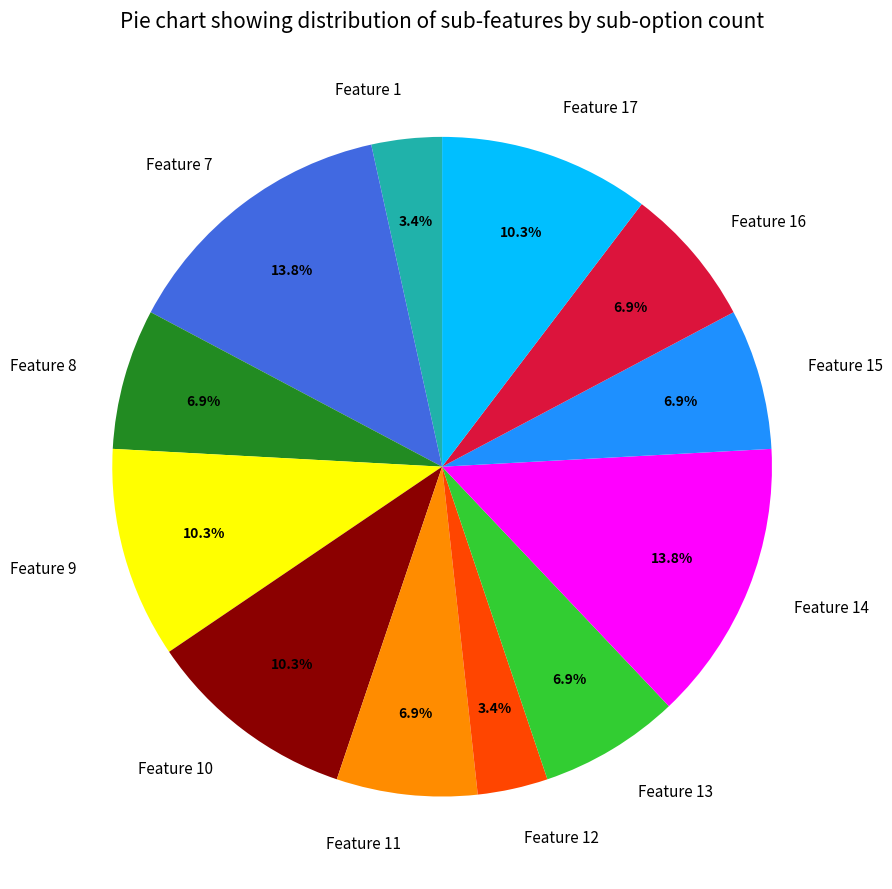

What percentage is NOT represented by Feature 16?

93.1%